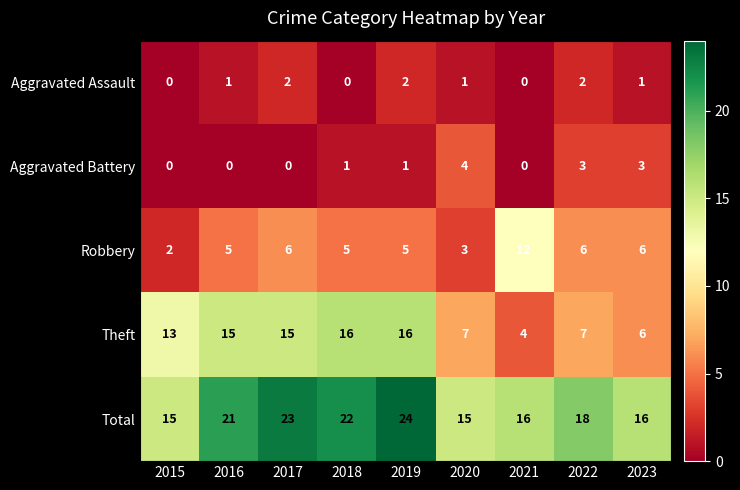

The value of Aggravated Battery at 2015 is 2. True or false?

False